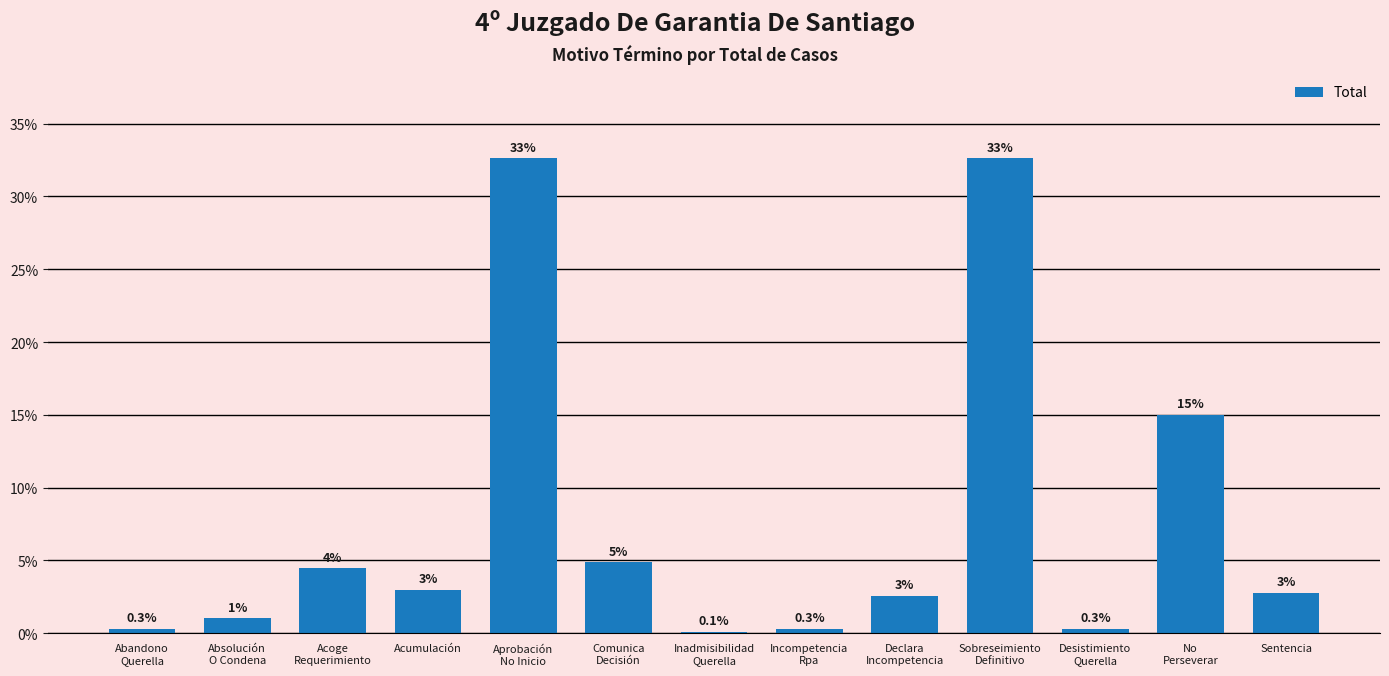

The chart shows a value of 4.8 at Acumulación. True or false?

False